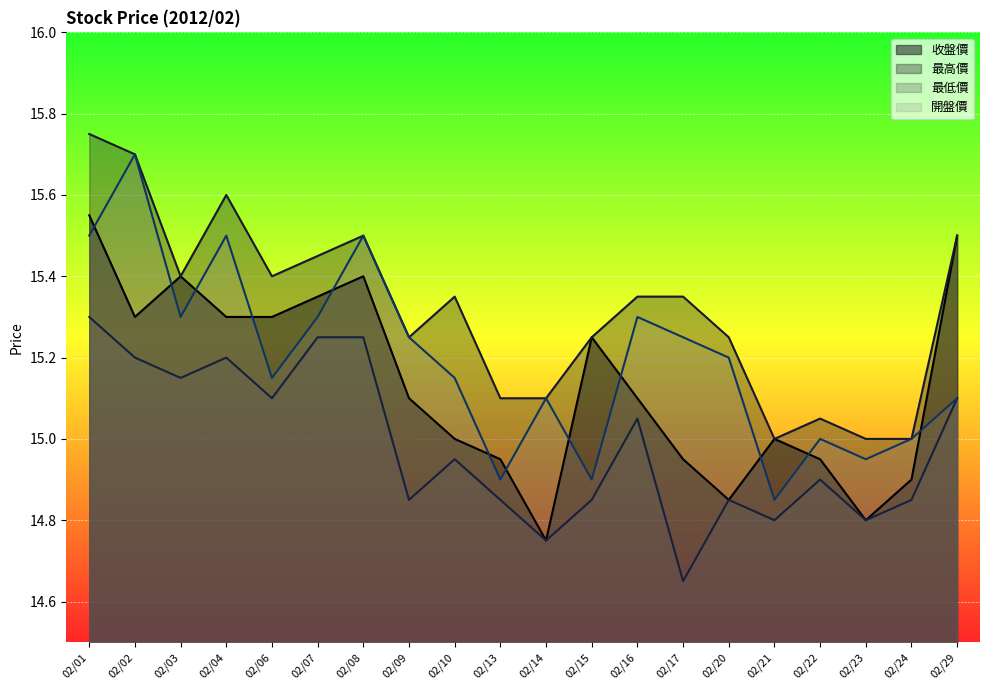

At which category is the sum across all series the highest?

02/01